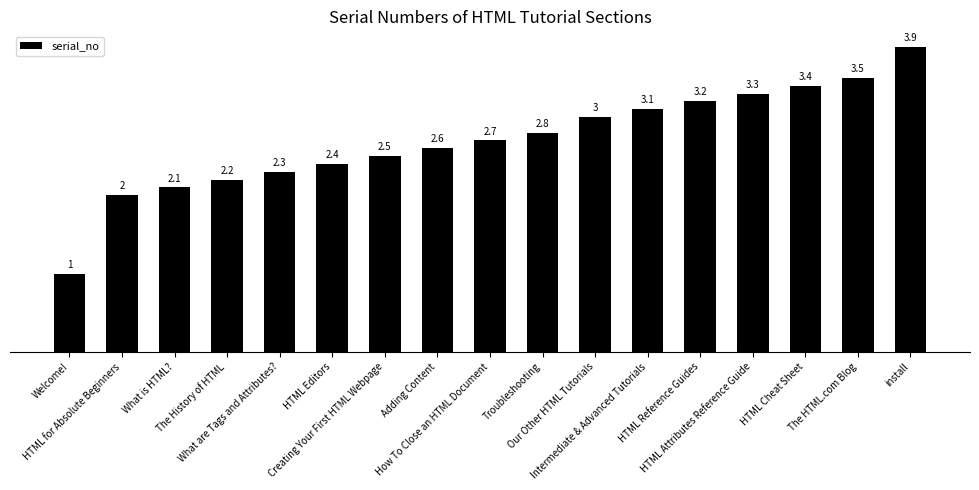

What position from the right is Creating Your First HTML Webpage?

11